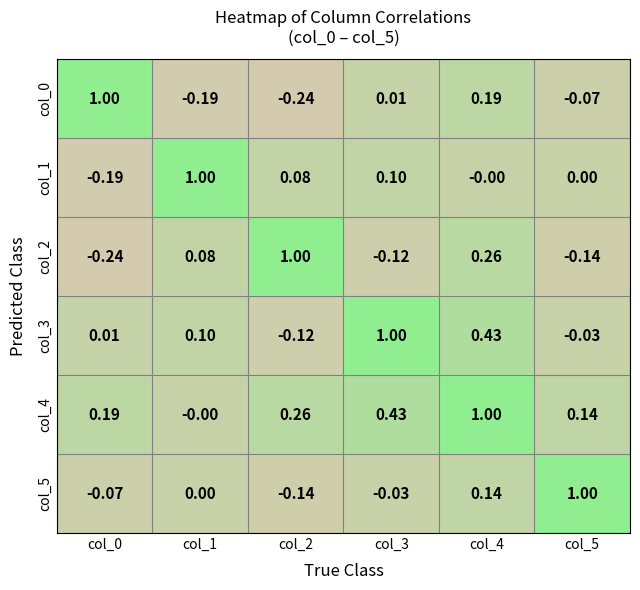

Is the value of col_3 at col_3 greater than the value of col_5 at col_2?

Yes